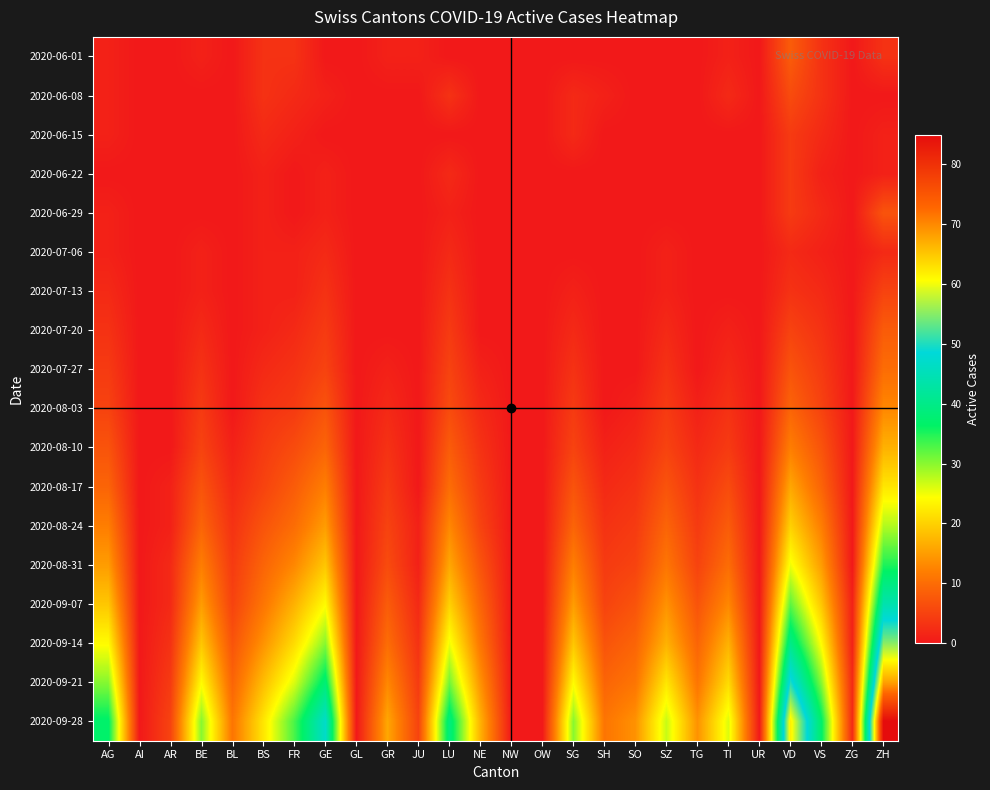

What is the difference between the highest and lowest values at ZH?

85